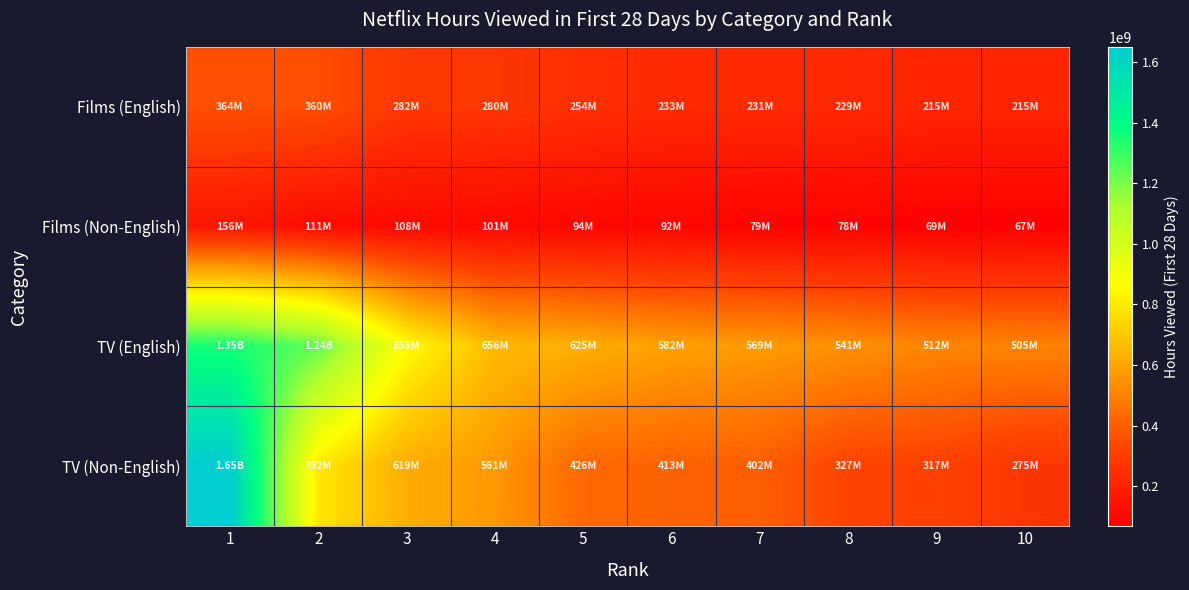

What is the total value across all series at 10?

1061990000